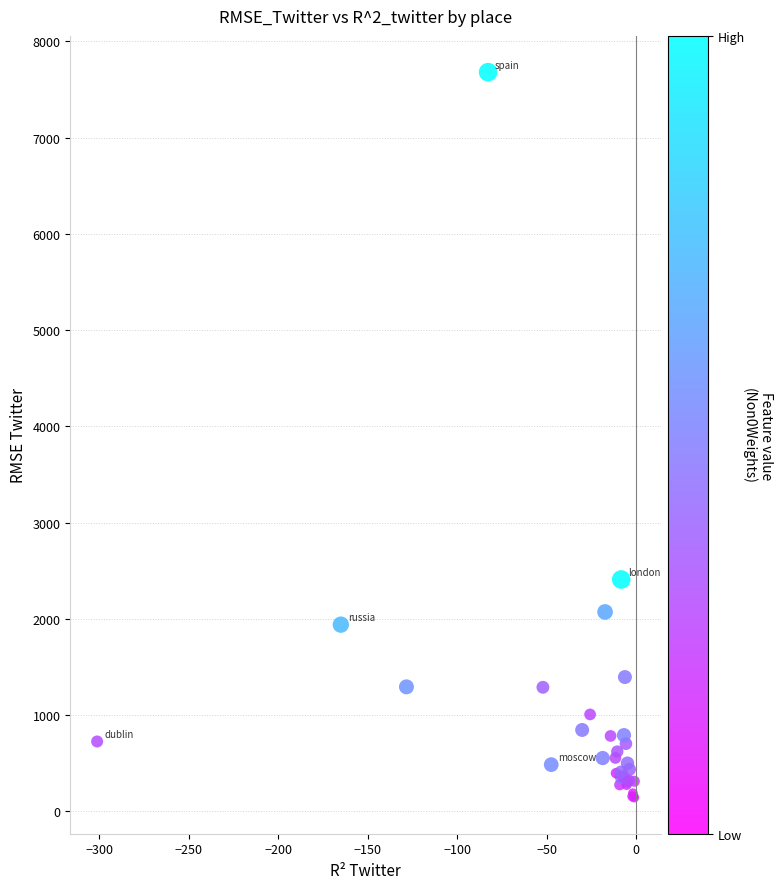

What Y value in the scatter plot is closest to 3912?

2408.6